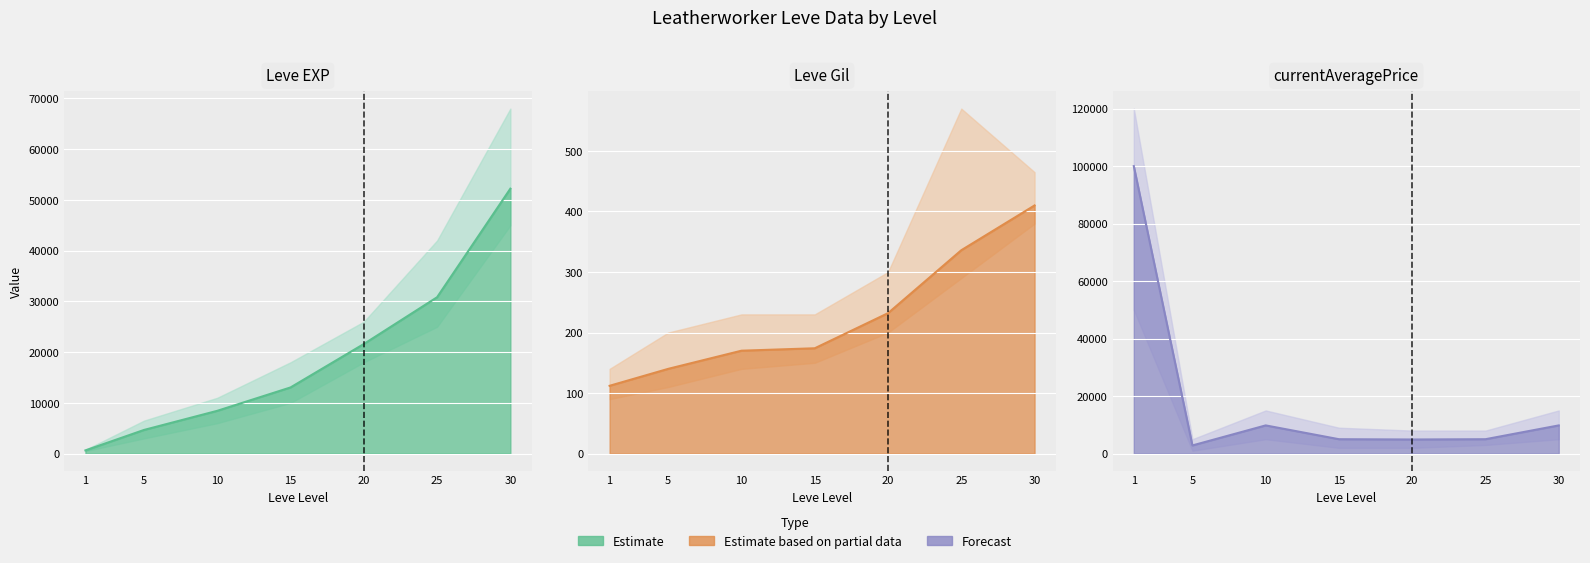

True or false: Leve EXP has a value of 19264 at 15.

False